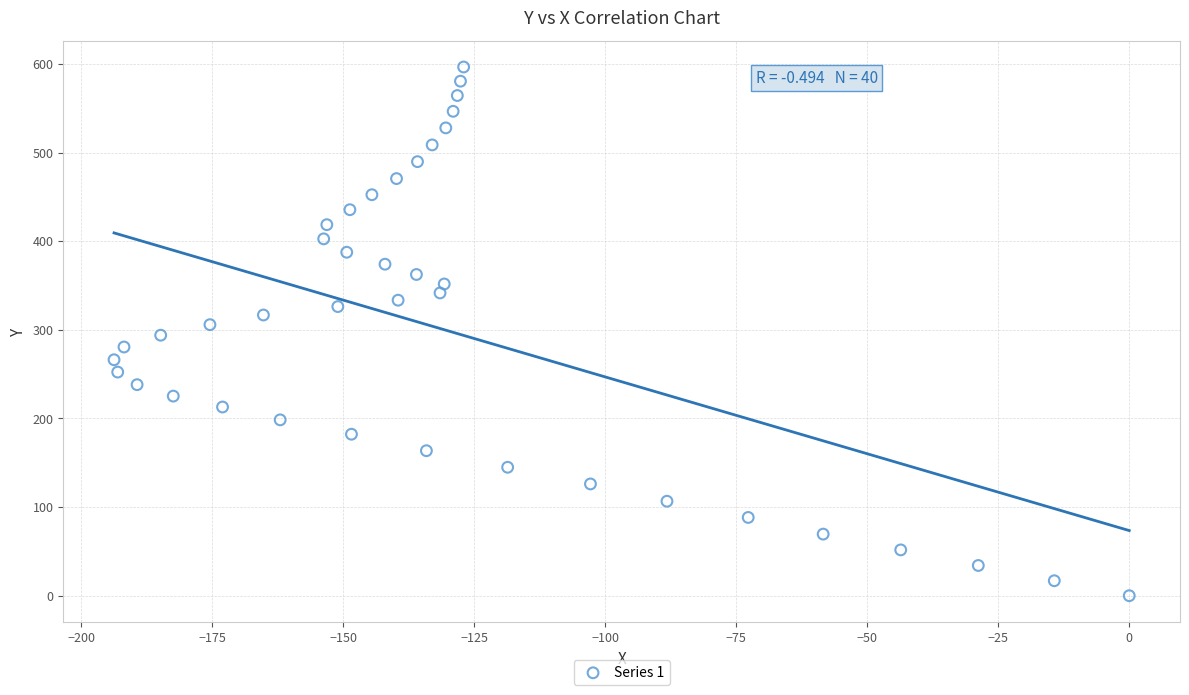

What is the range of Y values (max minus min)?

596.5